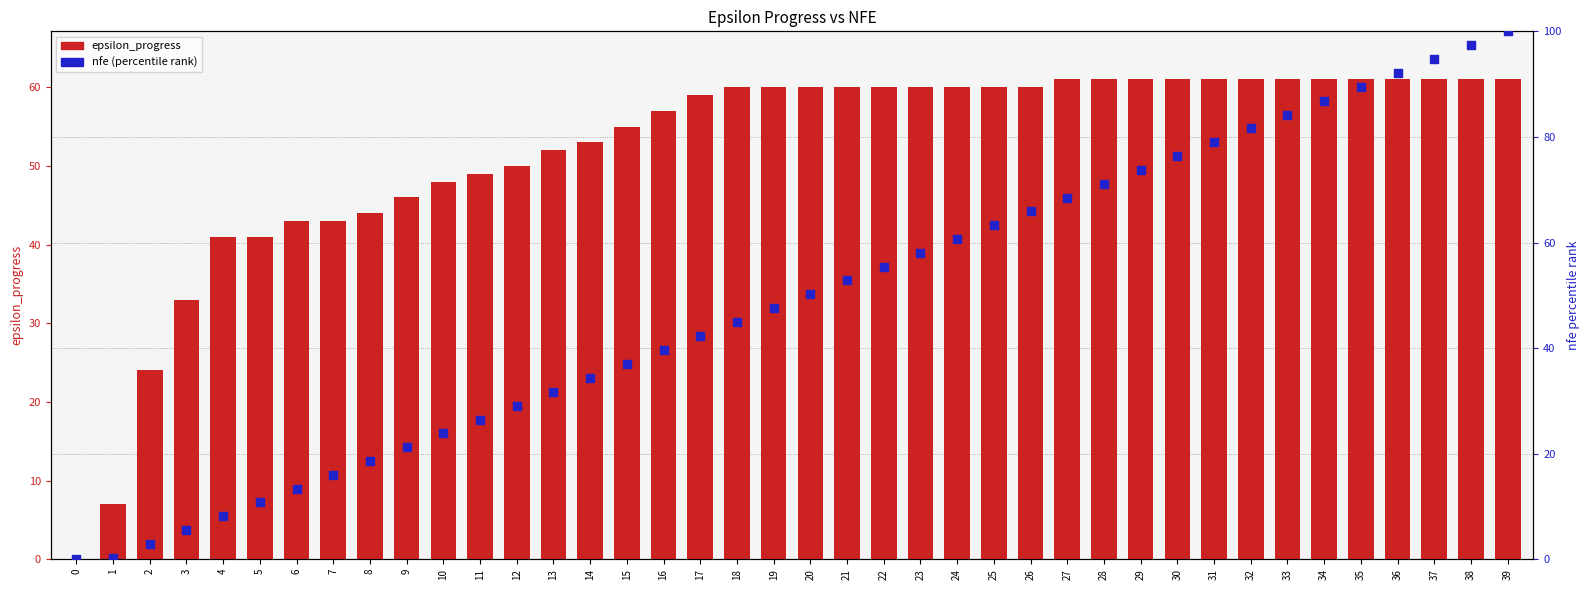

Is the value of nfe (percentile) at 30 greater than the value of epsilon_progress at 38?

Yes